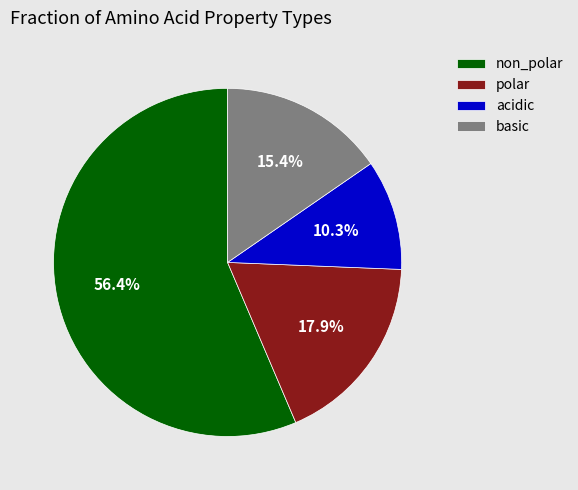

Does basic account for over 50% of the chart?

No